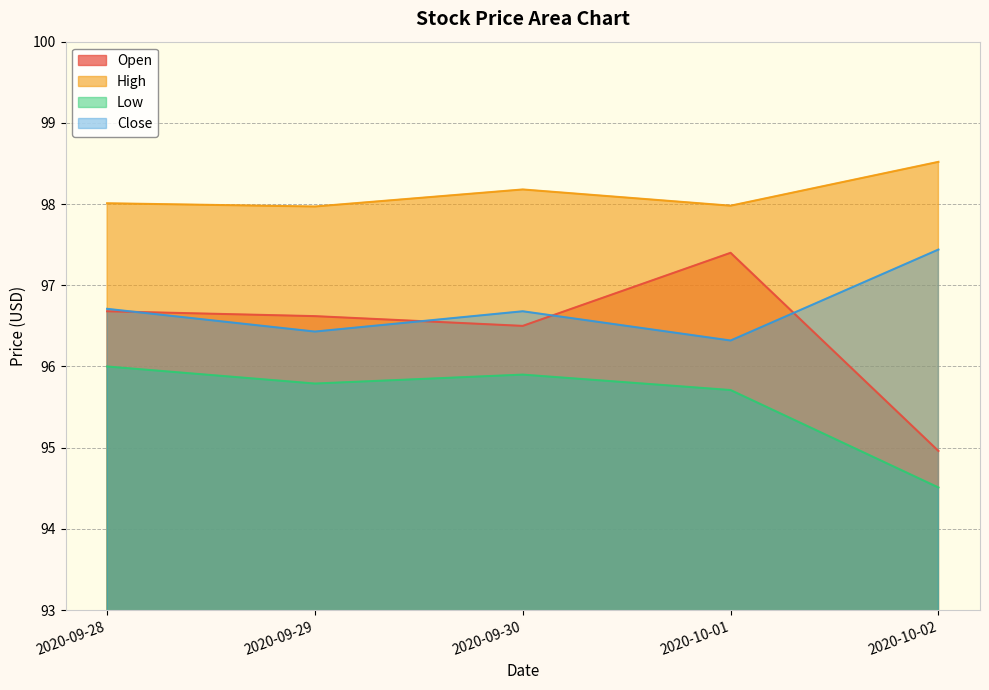

At which label does High reach its minimum?

2020-09-29